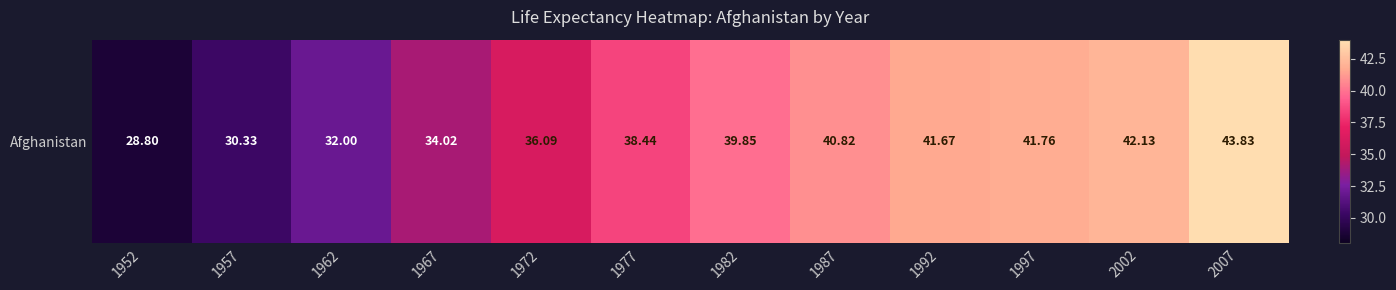

The chart shows a value of 30.3 at 1957. True or false?

True